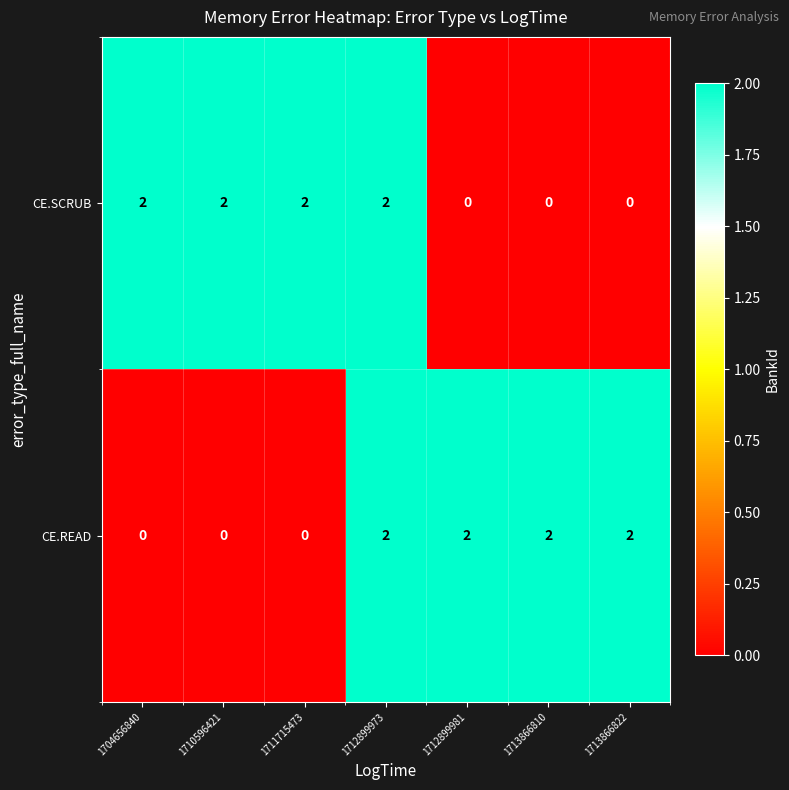

Reading right to left, extract all data points from this chart.

CE.SCRUB: 1713866822=0	1713866810=0	1712899981=0	1712899973=2	1711715473=2	1710596421=2	1704656840=2
CE.READ: 1713866822=2	1713866810=2	1712899981=2	1712899973=2	1711715473=0	1710596421=0	1704656840=0